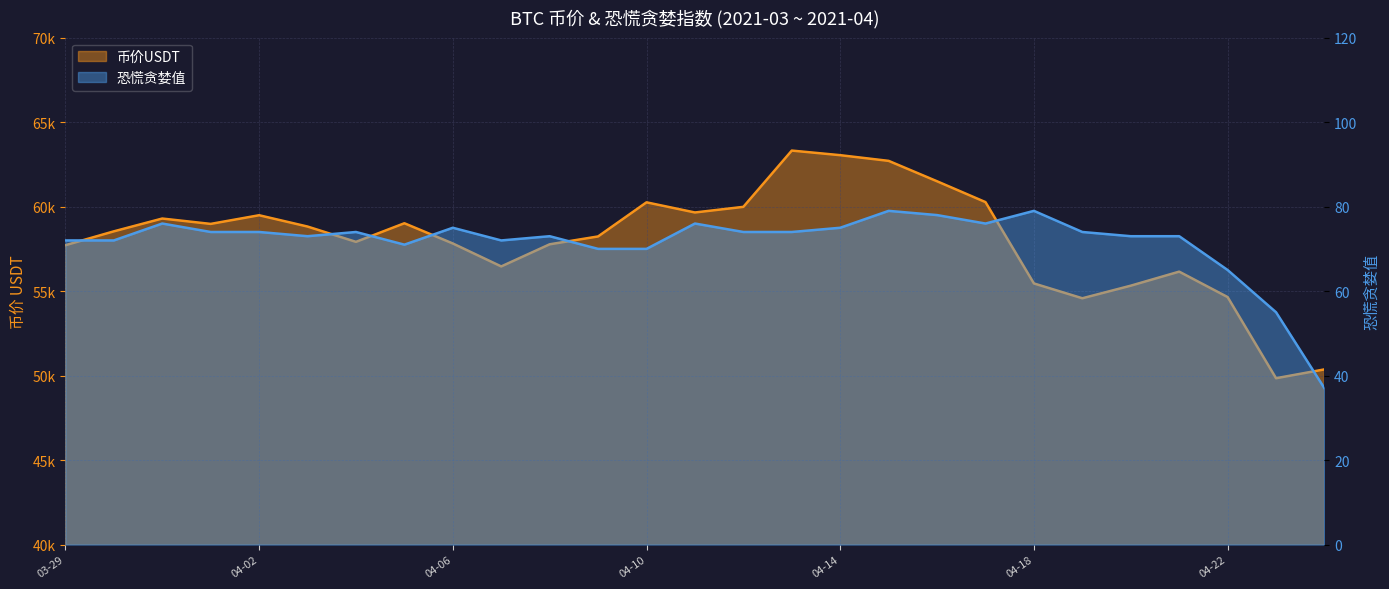

True or false: 恐慌贪婪值 and 币价USDT intersect in this chart.

False